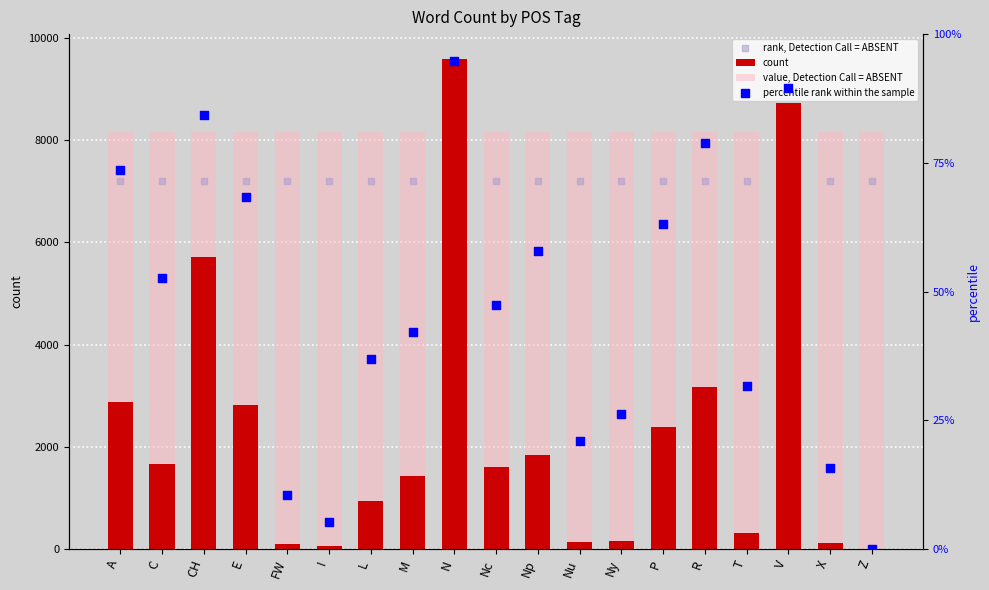

Which series contains the lowest Y value?

percentile rank within the sample